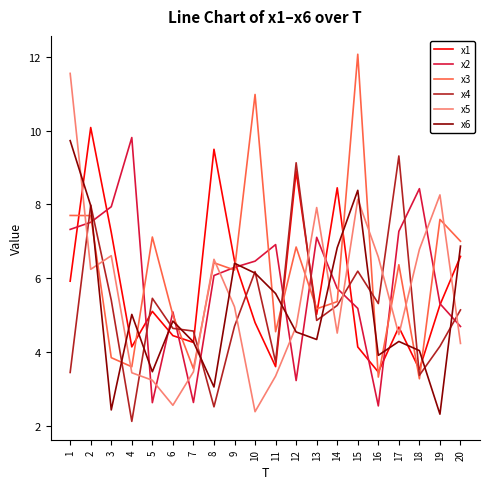

What is the difference between the x1 values at 4 and 19?

1.1